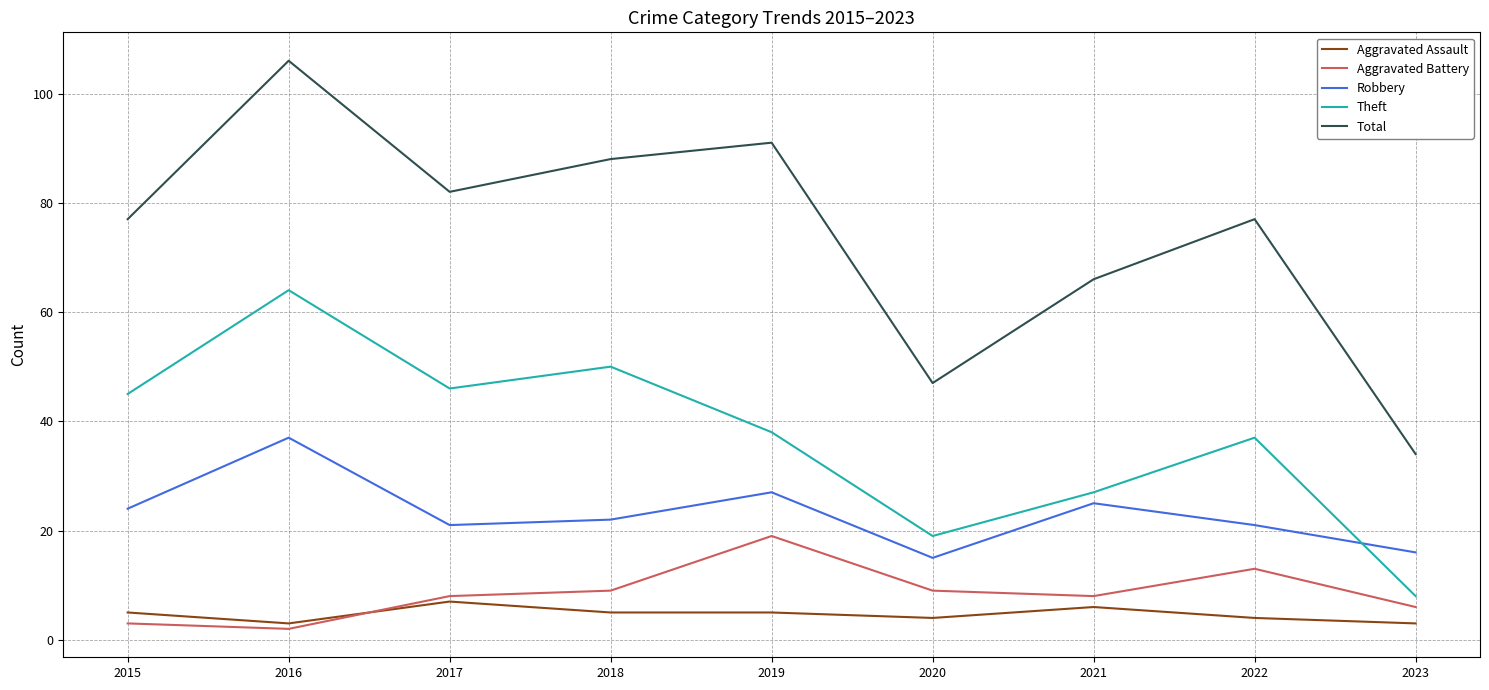

What is the sum of the Aggravated Assault values at 2018 and 2015?

10